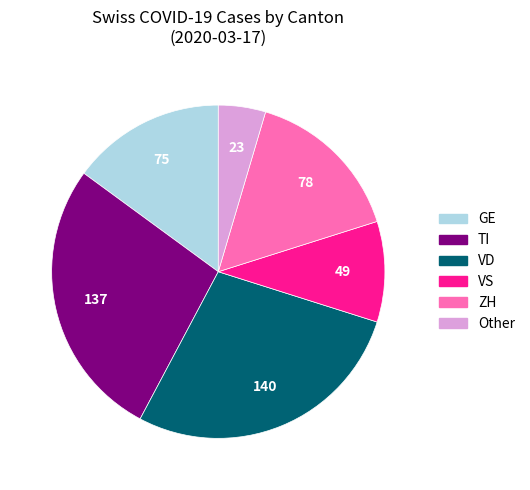

Count the number of slices in the pie.

6